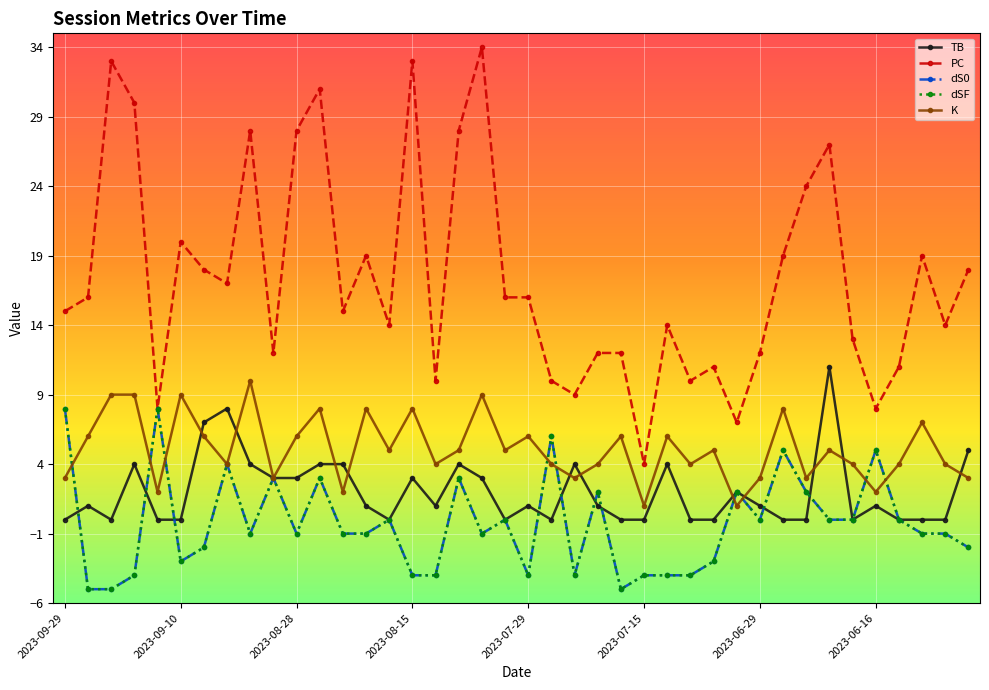

Is this an area chart (filled region under the line)?

No